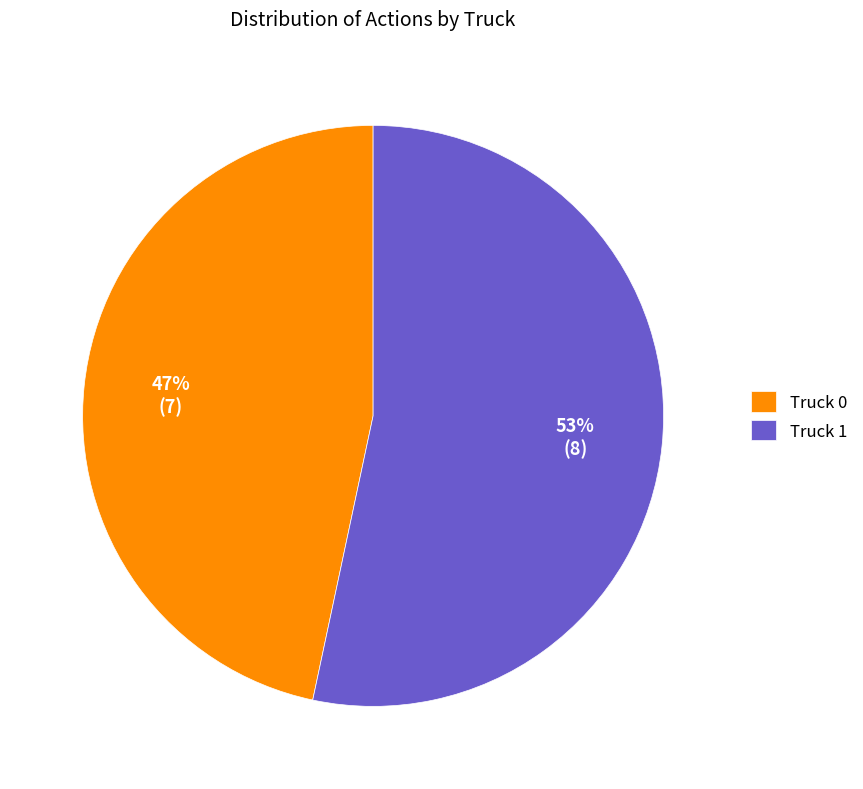

Approximately how many times larger is the value at Truck 1 compared to Truck 0?

1.1